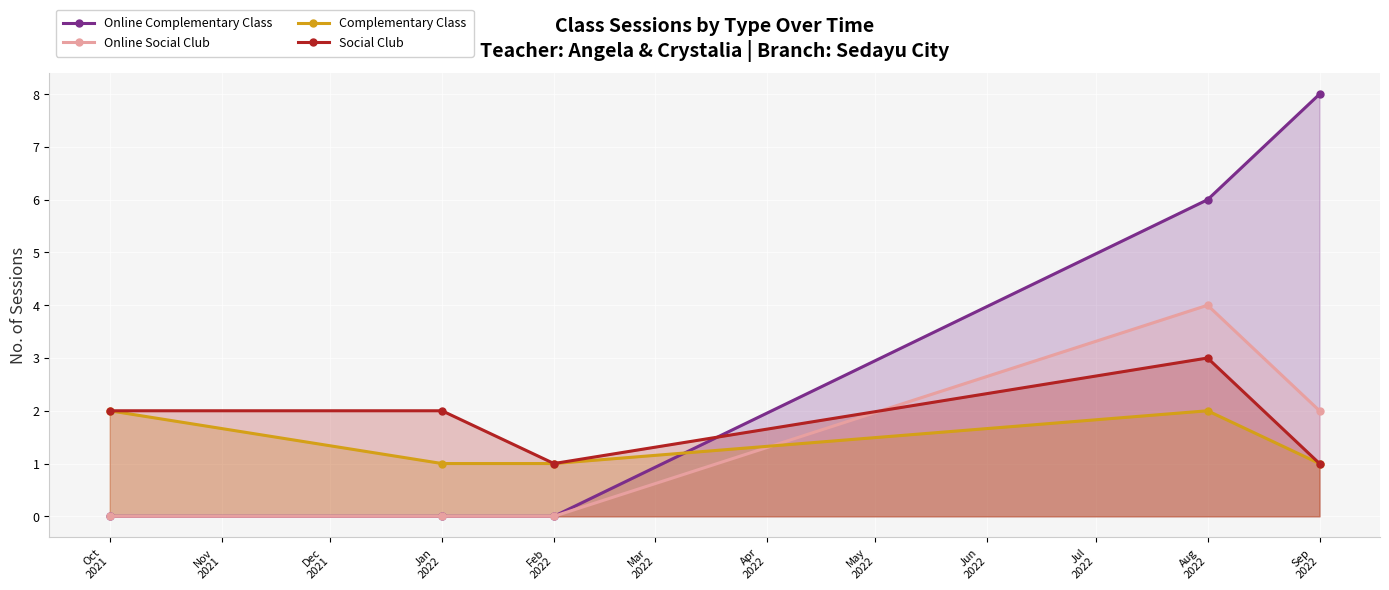

True or false: Online Complementary Class and Complementary Class intersect in this chart.

True